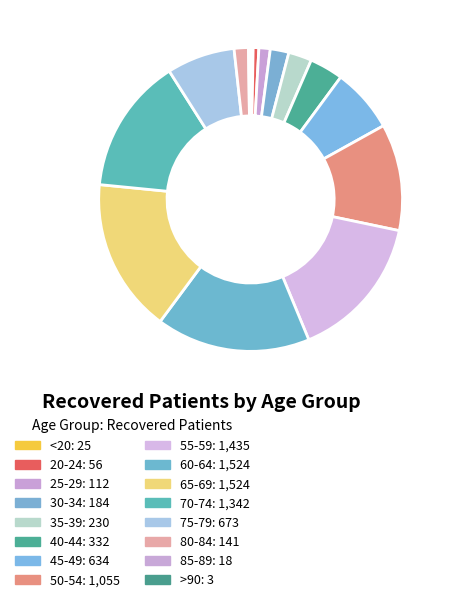

To the nearest percent, what is the difference between the largest and smallest slice percentages?

16%